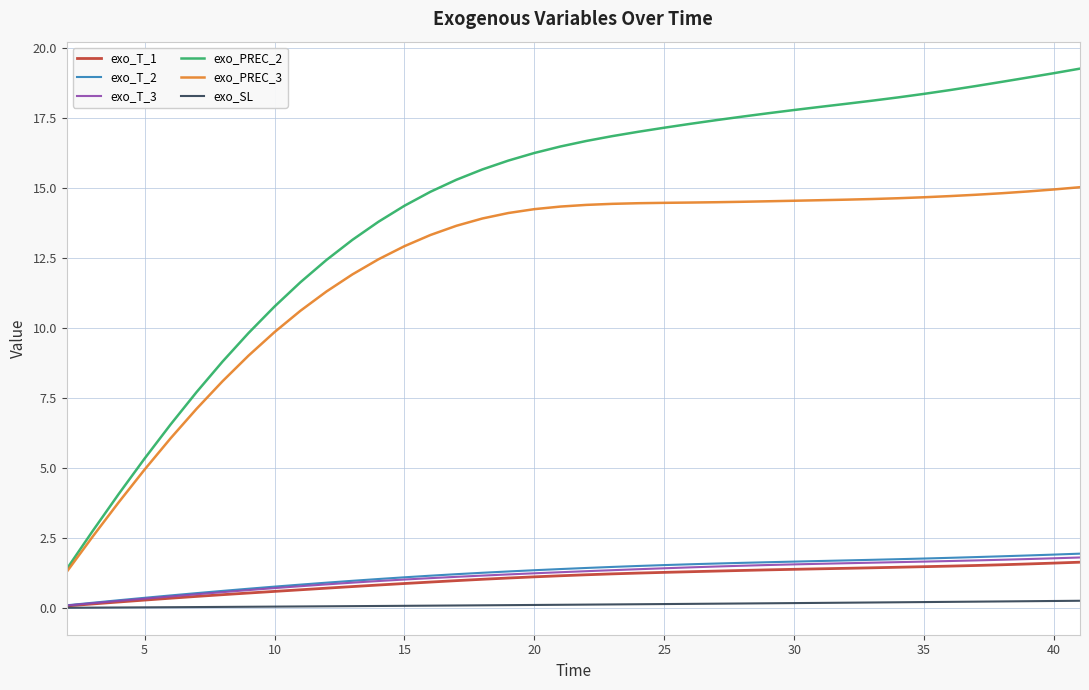

How many categories are shown in the chart?

40